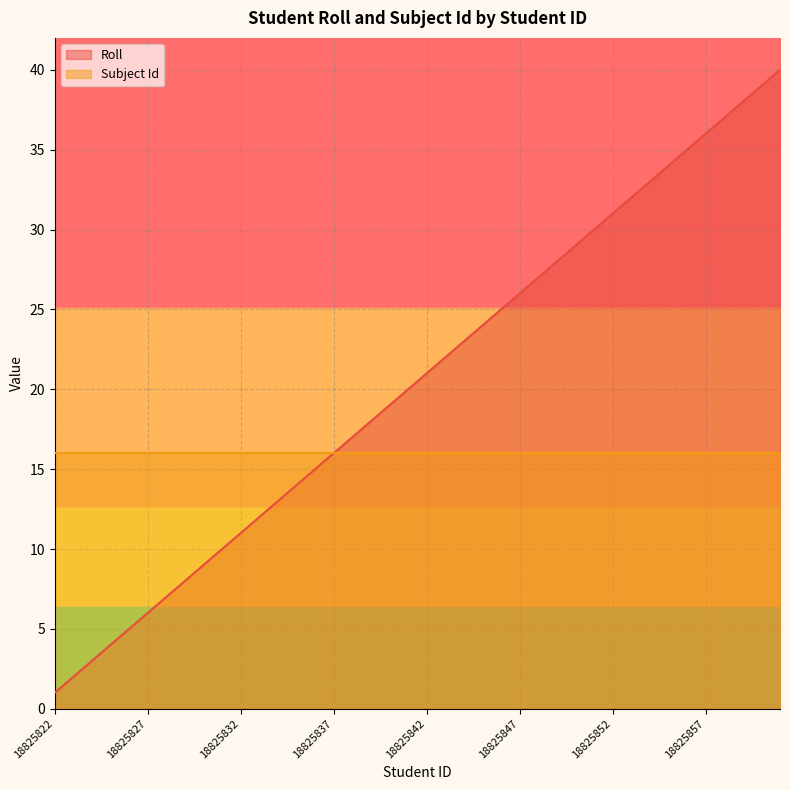

How many data points are less than 21?

20